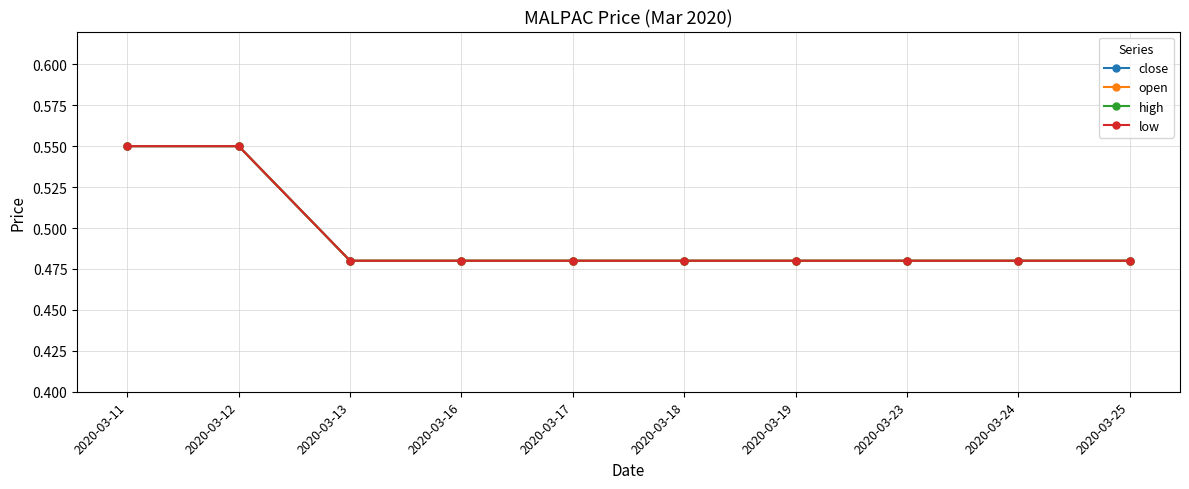

What is the maximum value shown in the chart?

0.6